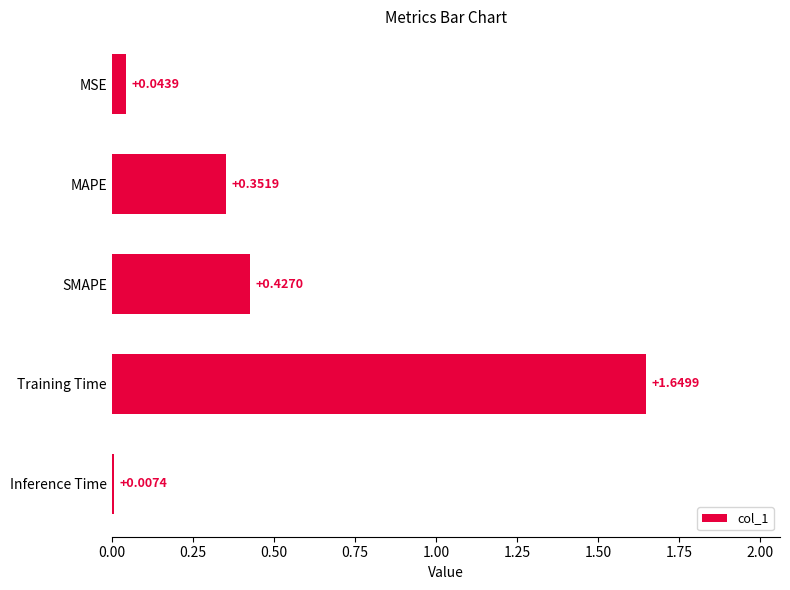

Does the chart contain stacked bars?

No